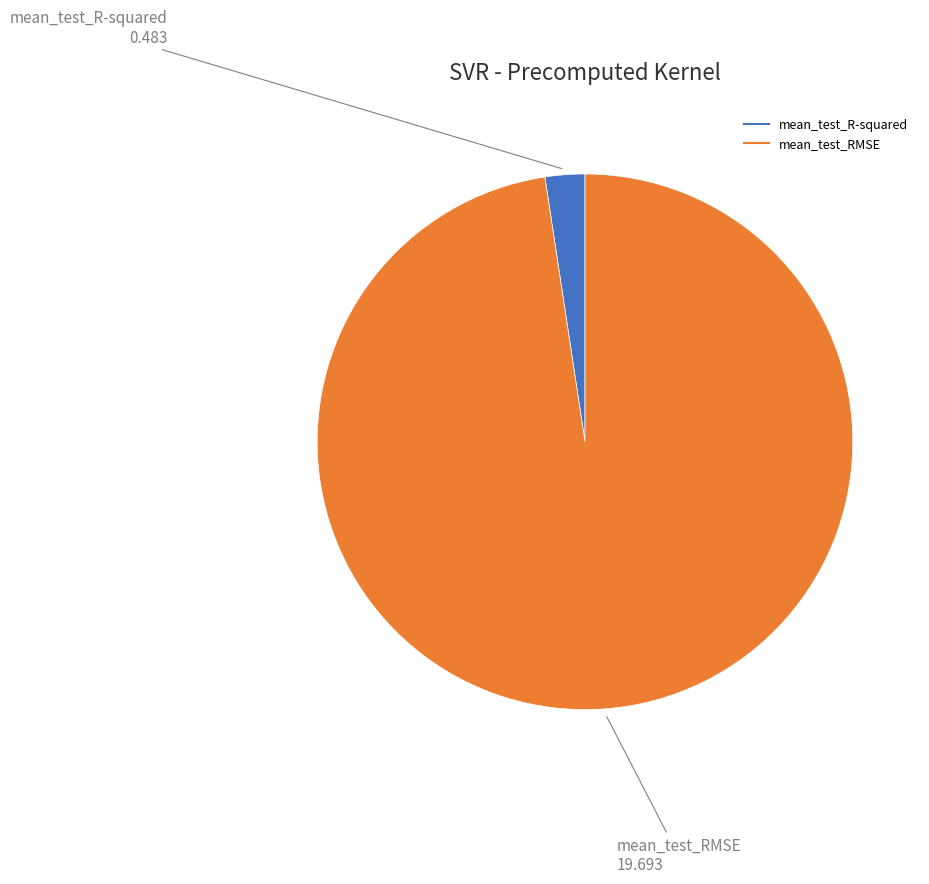

Do mean_test_R-squared and mean_test_RMSE together represent more than half of the pie?

Yes